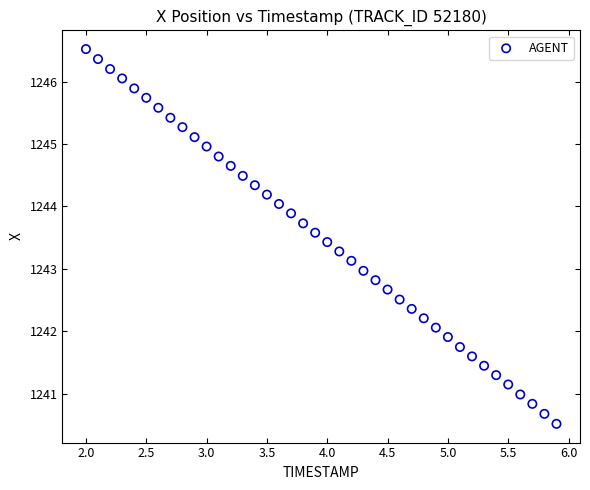

What is the range of X values (max minus min)?

3.9